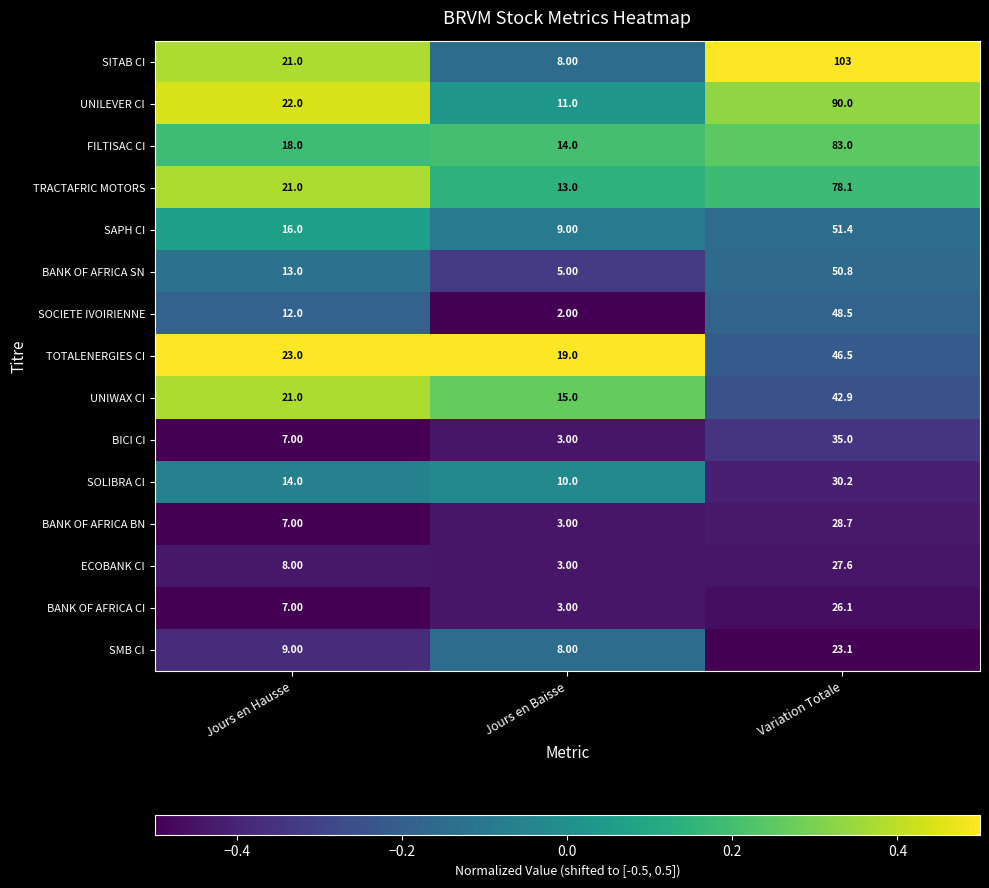

What is the difference between the FILTISAC CI values at Variation Totale and Jours en Hausse?

65.0